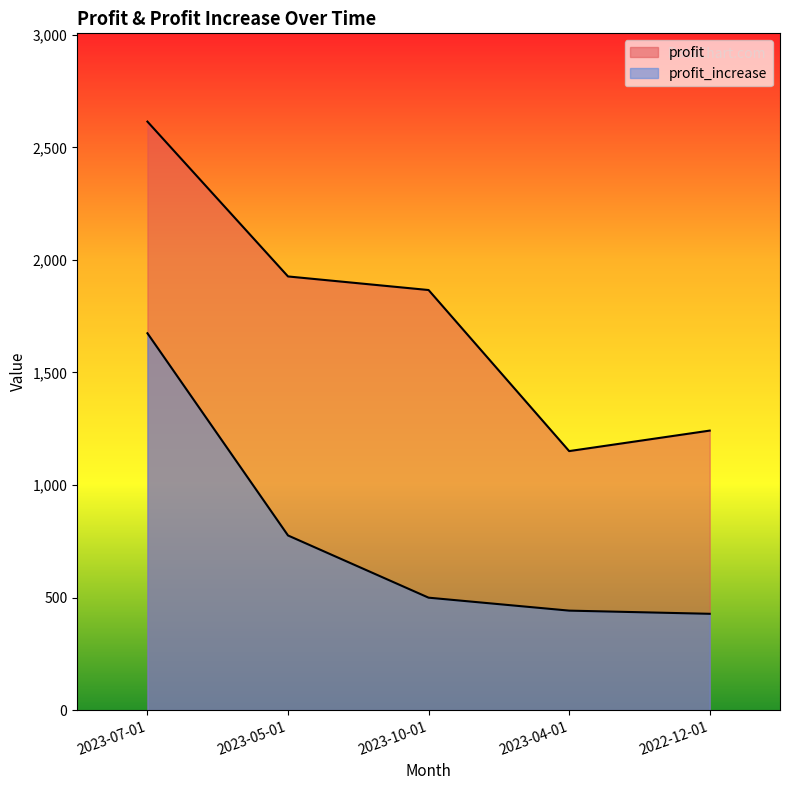

Where is the first local minimum for profit?

2023-04-01